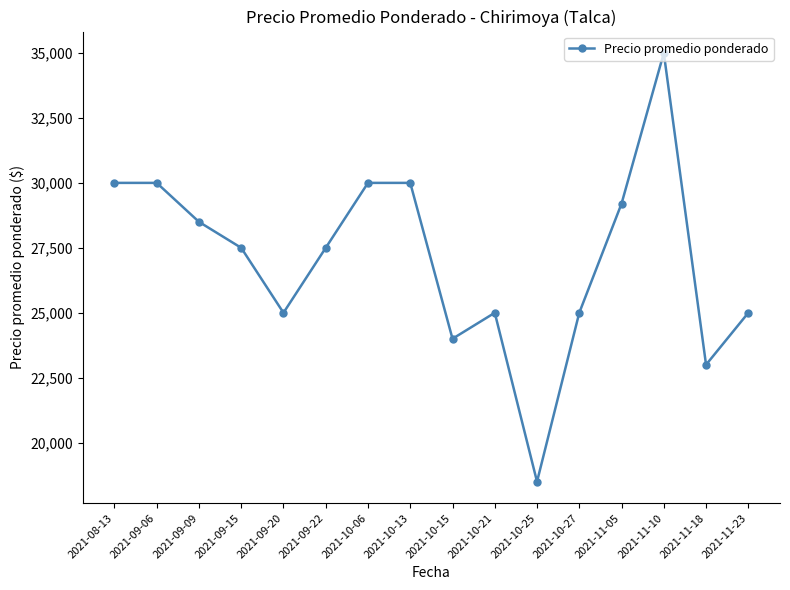

The value at 2021-11-18 is 23000. True or false?

True